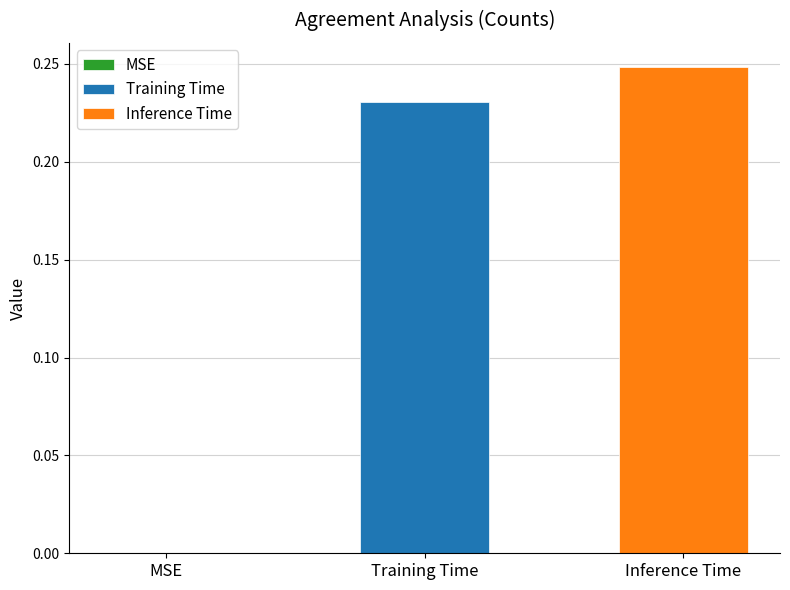

Does the chart contain any negative values?

No